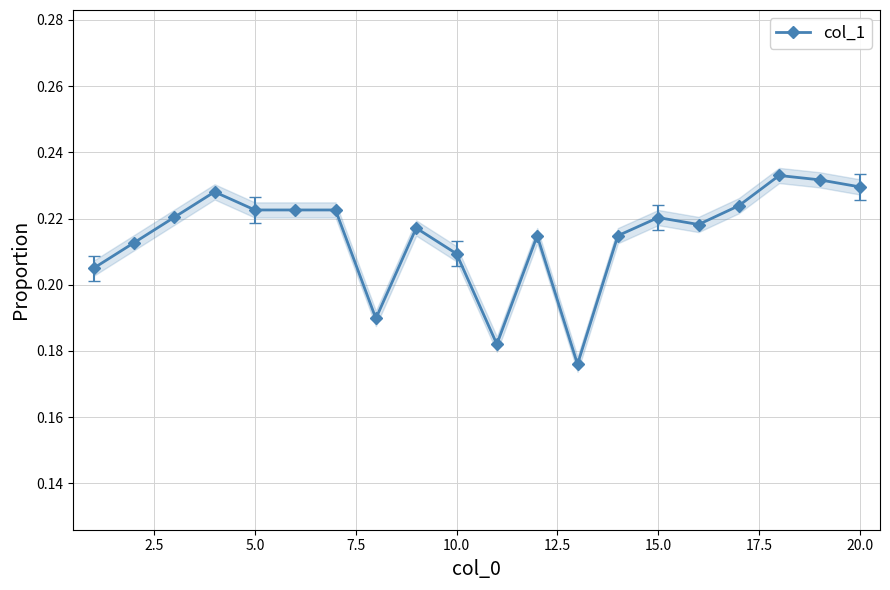

Count the col_1 values in the range 0 to 1.

20